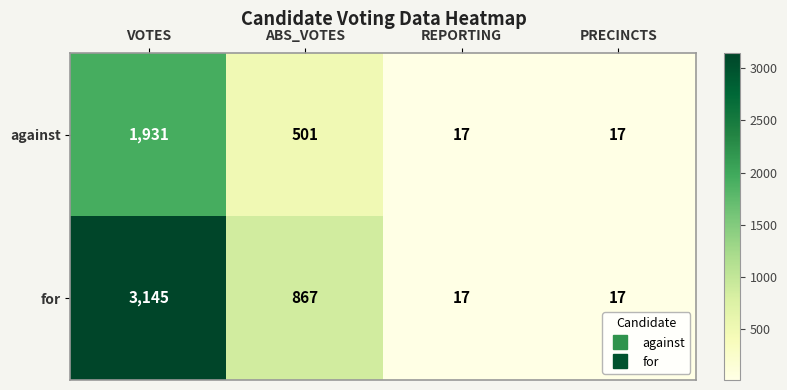

The value of against at ABS_VOTES is 151. True or false?

False